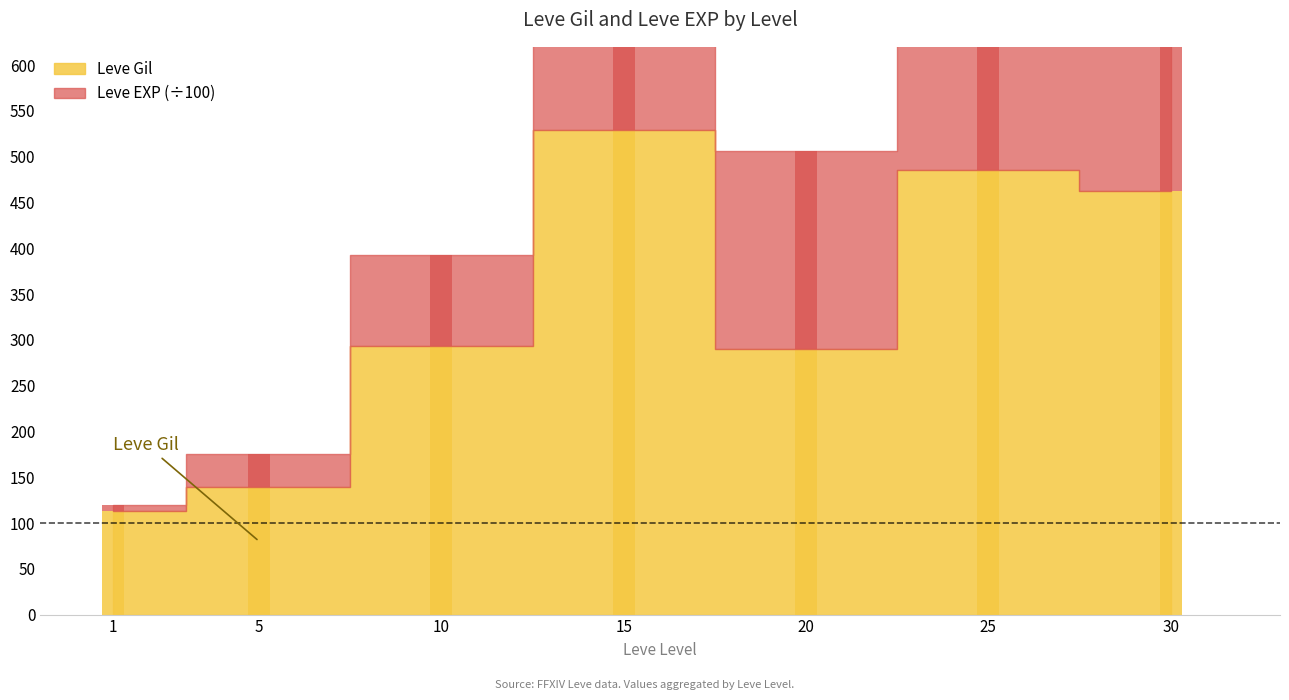

How many groups of bars are there?

7